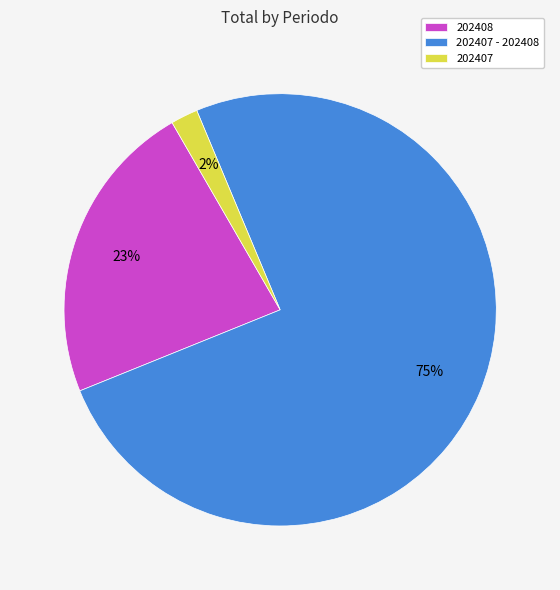

Between 202408 and 202407, which is larger?

202408